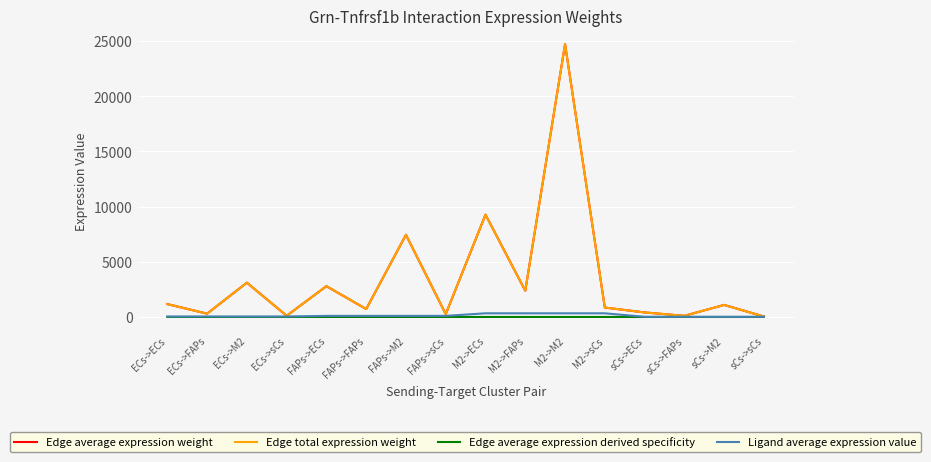

Which label corresponds to the largest value in the chart?

M2->M2